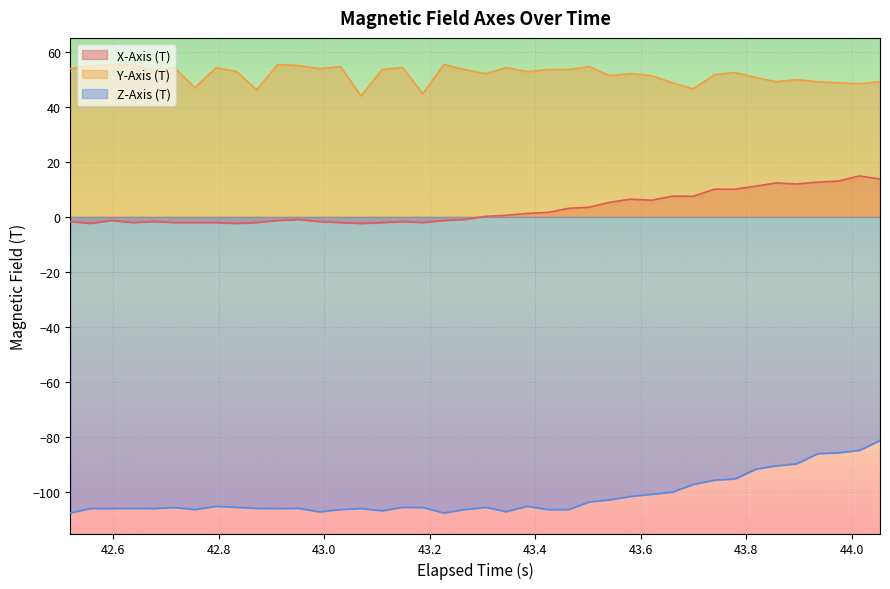

What are all the series names shown in the legend?

X-Axis (T), Y-Axis (T), Z-Axis (T)